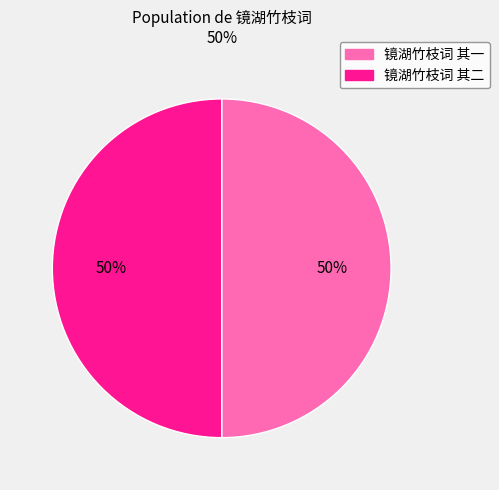

True or false: 镜湖竹枝词 其二 accounts for 61% of the total.

False